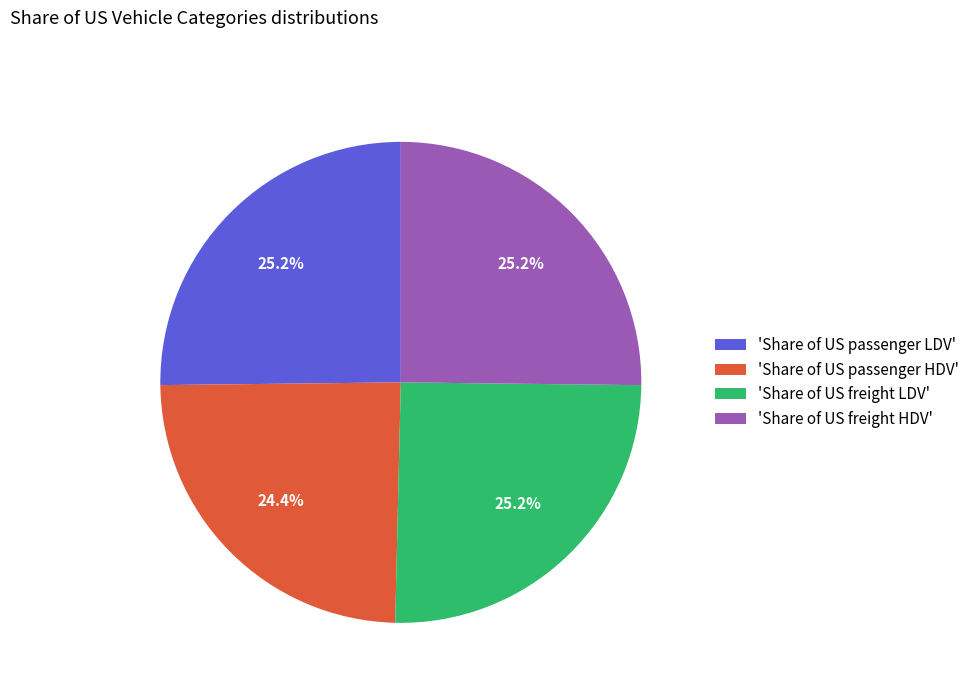

Which slice is the smallest?

'Share of US passenger HDV'